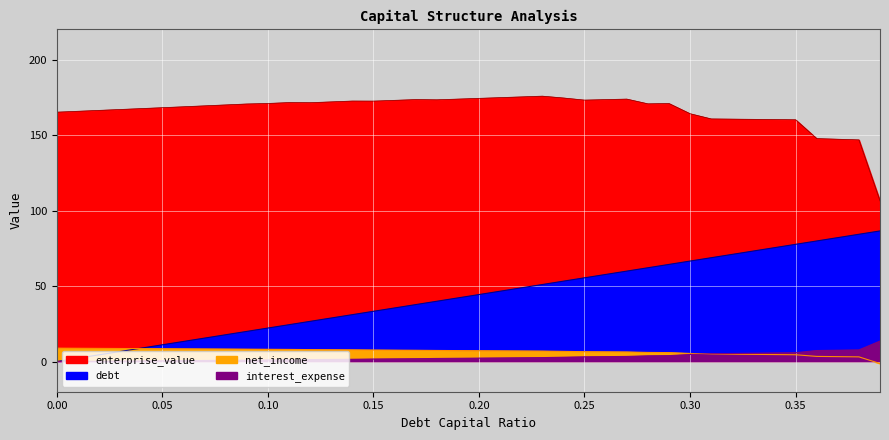

What is the average value of the enterprise_value series?

166.4